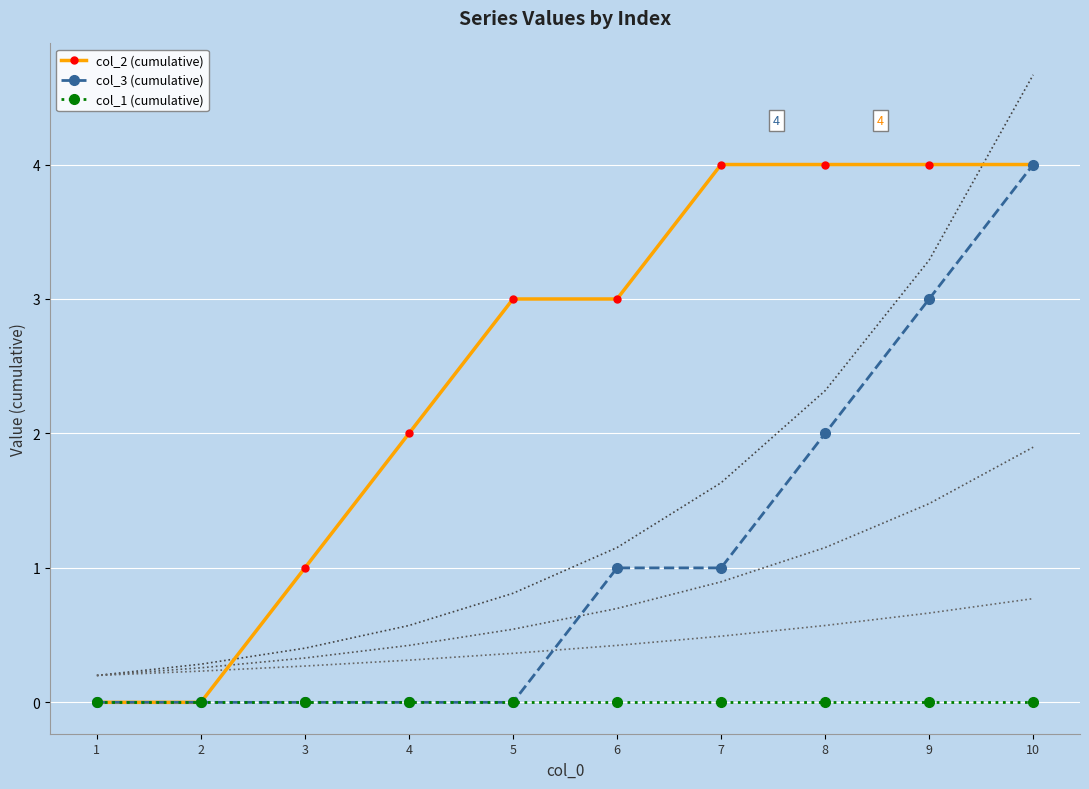

How many series are shown in this chart?

3